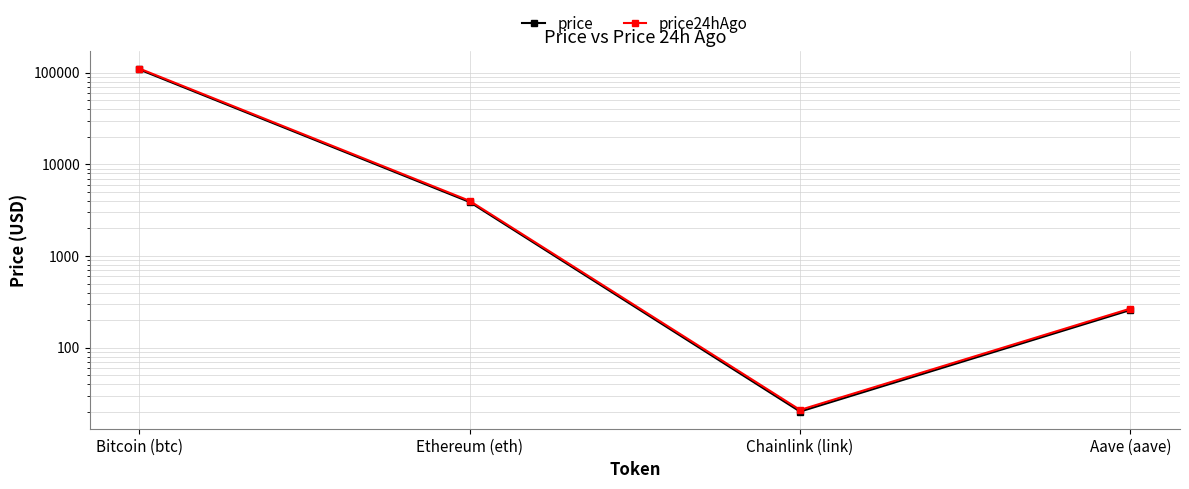

How many lines are shown in the chart?

2